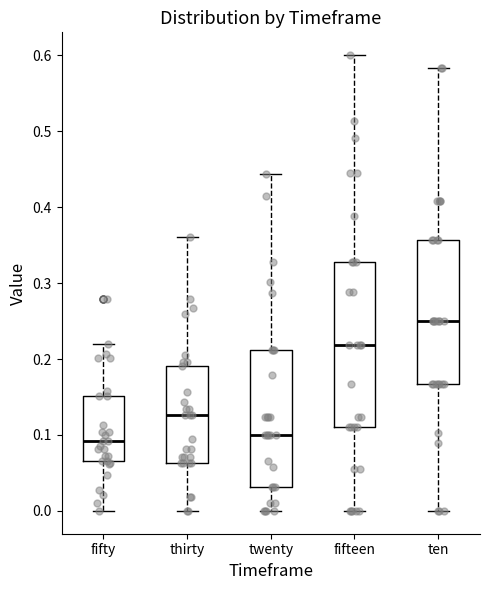

Reading left to right, read every box against the y-axis: the position of its median line, the range the box covers, and the ends of its whiskers. The values are not printed on the chart, so give them approximately, as read against the axis.

fifty: median 0.09, box 0.07 to 0.15, whiskers 0.00 to 0.22
thirty: median 0.13, box 0.06 to 0.19, whiskers 0.00 to 0.36
twenty: median 0.10, box 0.03 to 0.21, whiskers 0.00 to 0.44
fifteen: median 0.22, box 0.11 to 0.33, whiskers 0.00 to 0.60
ten: median 0.25, box 0.17 to 0.36, whiskers 0.00 to 0.58